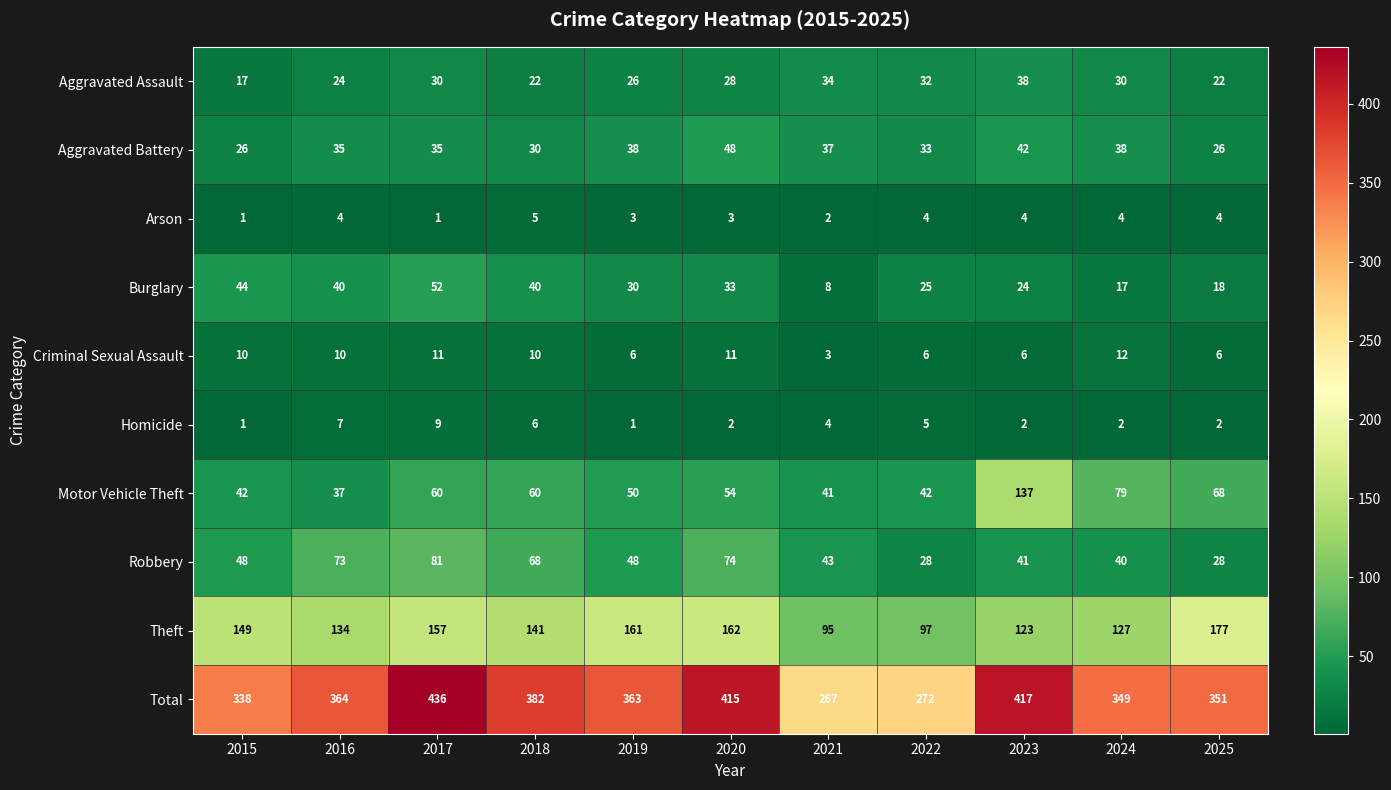

At which label is Homicide closest to 5?

2022